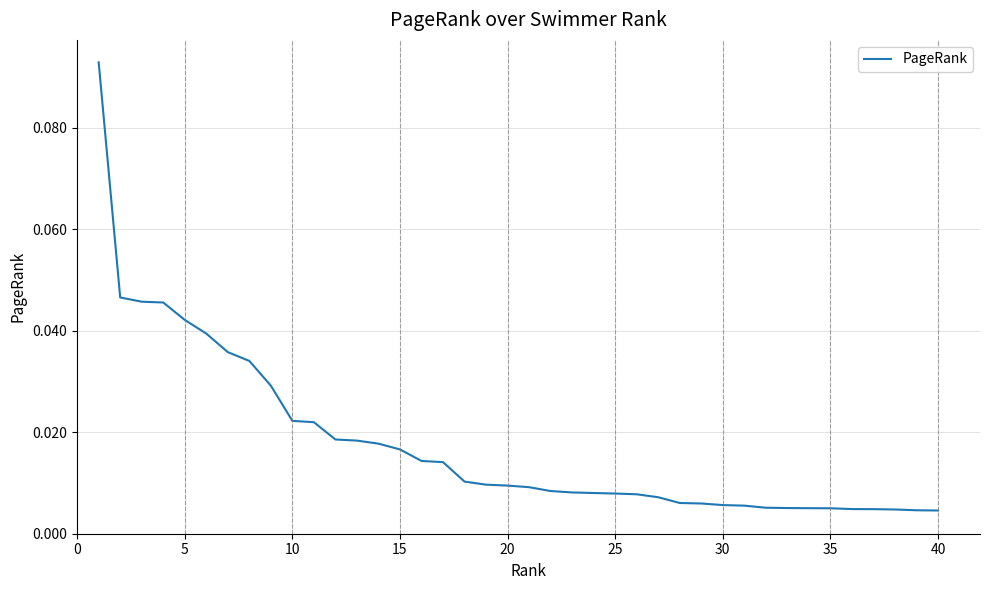

How many lines are shown in the chart?

1